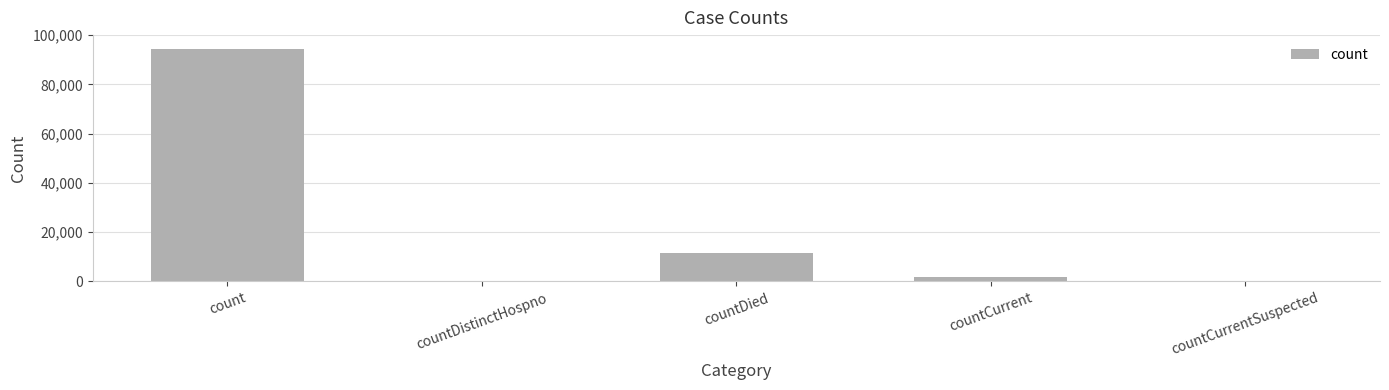

What is the sum of all values?

107598